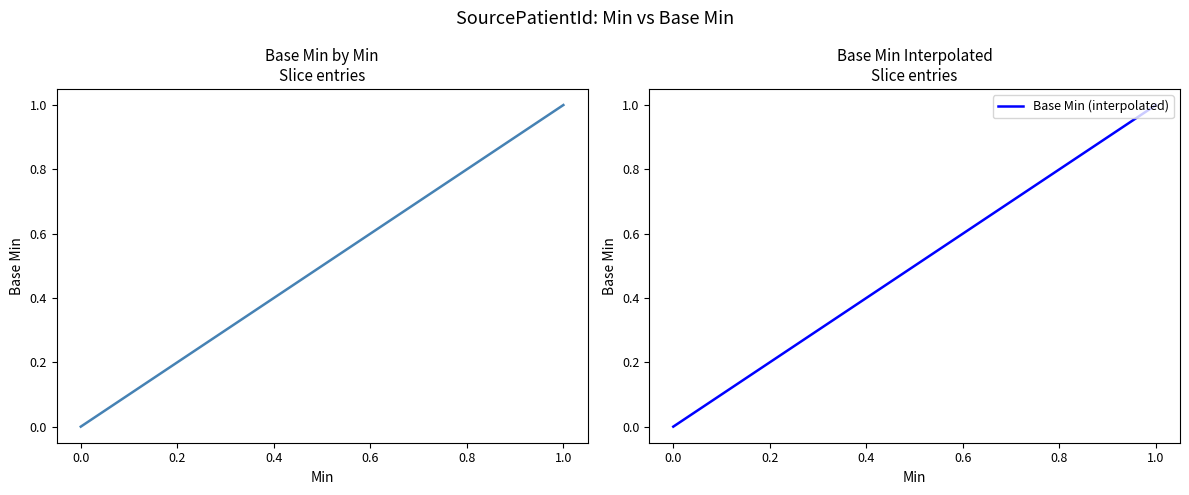

What is the ratio of the value at 1 to the value at 1?

1.0